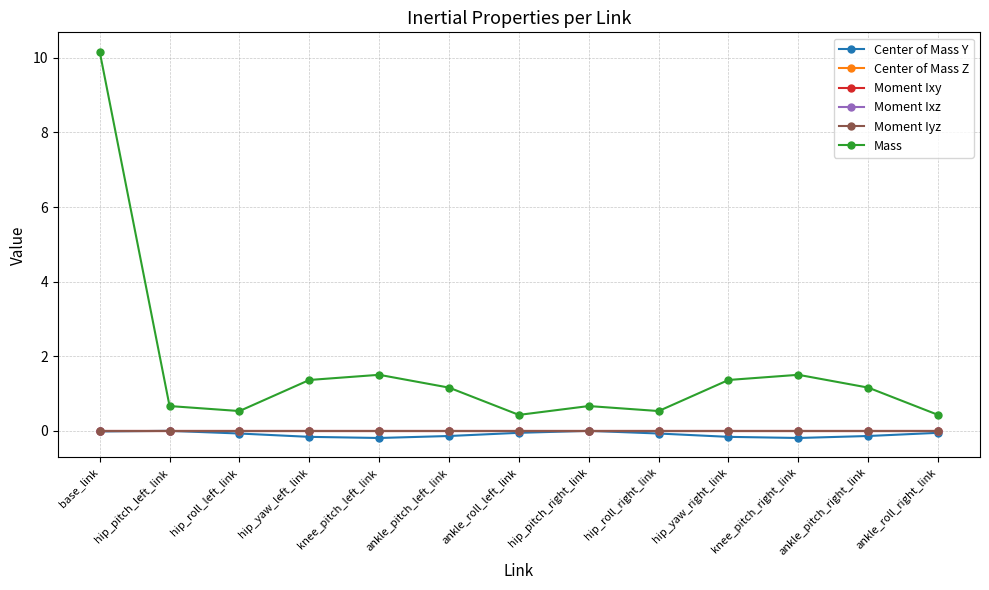

What are all the series names shown in the legend?

Center of Mass Y, Center of Mass Z, Moment Ixy, Moment Ixz, Moment Iyz, Mass